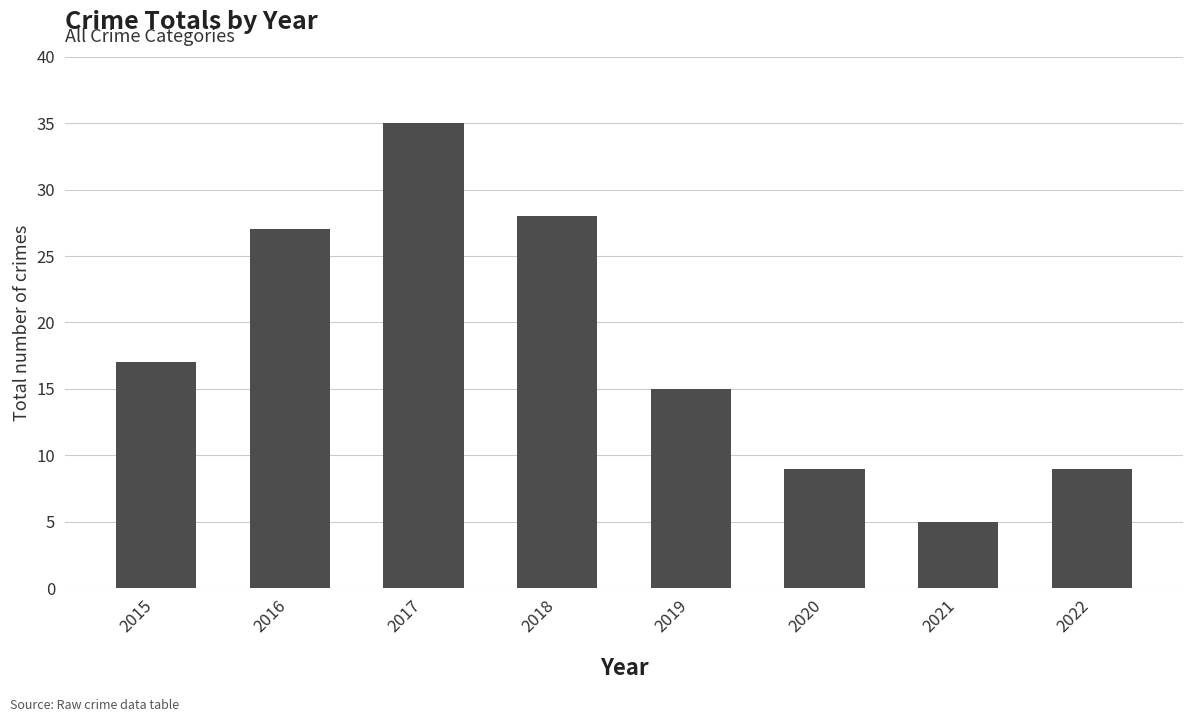

Reading left to right, extract all data points from this chart.

2015=17	2016=27	2017=35	2018=28	2019=15	2020=9	2021=5	2022=9